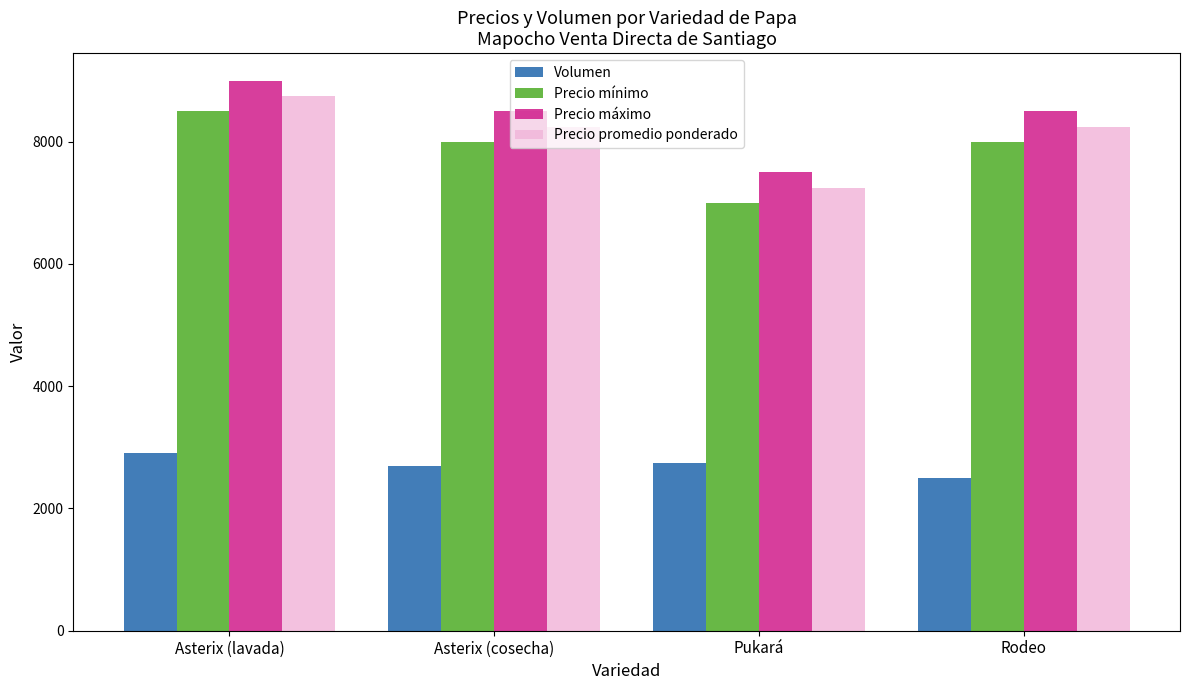

How many bars are there in each group?

4